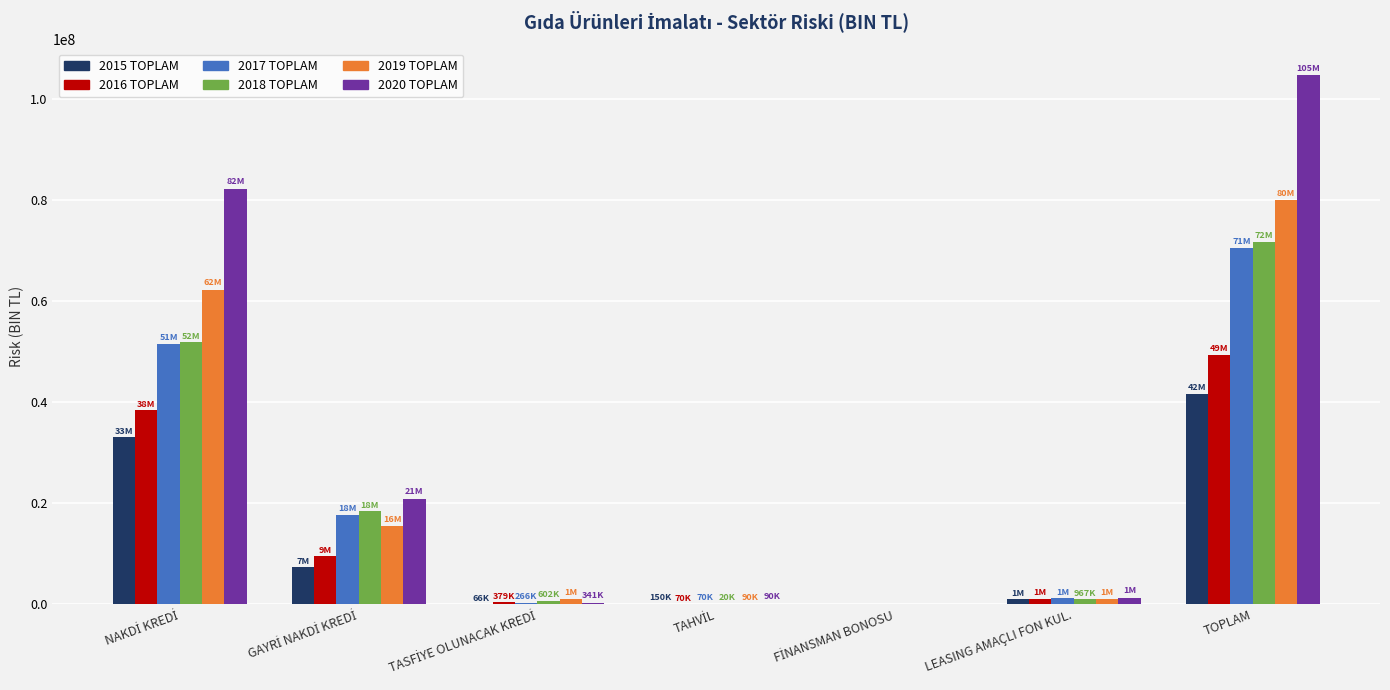

Are the bars horizontal?

No